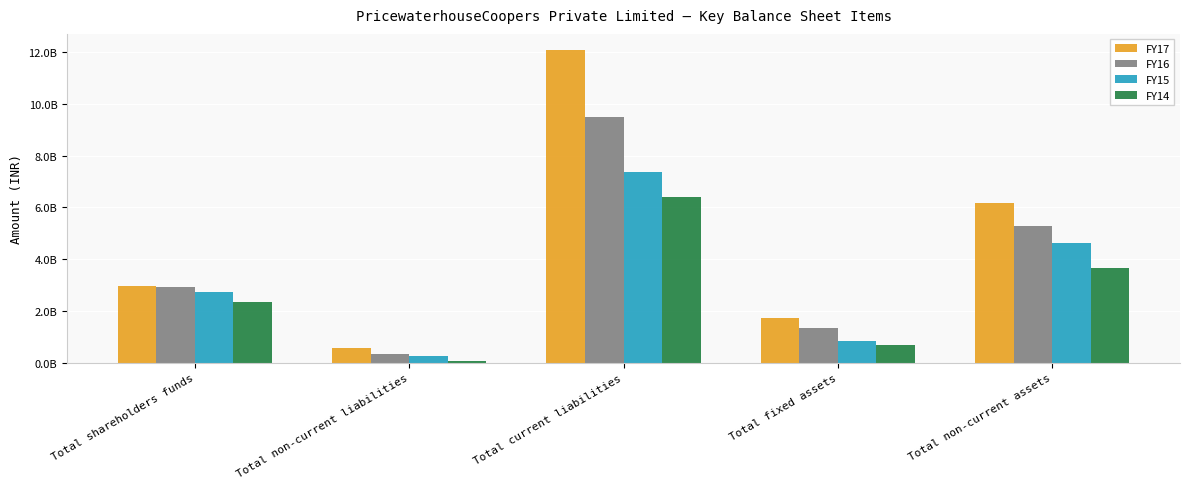

Count the FY16 values in the range 1341700000 to 5273200000.

3